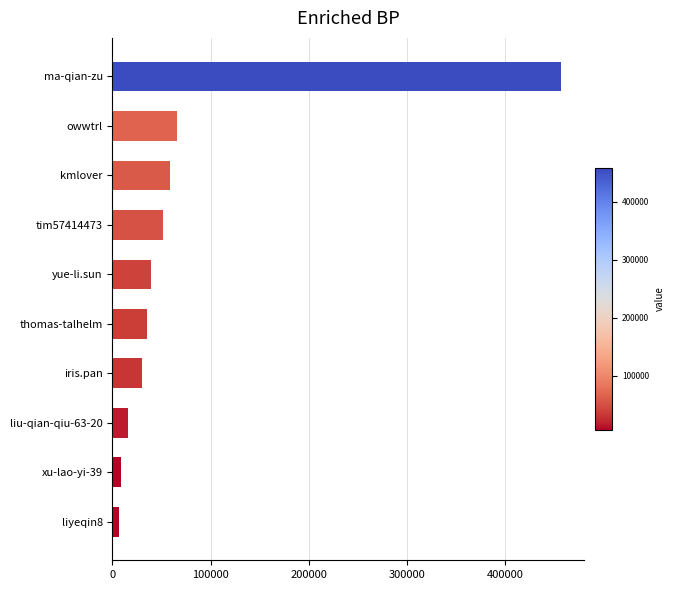

What is the sum of all values?

769268